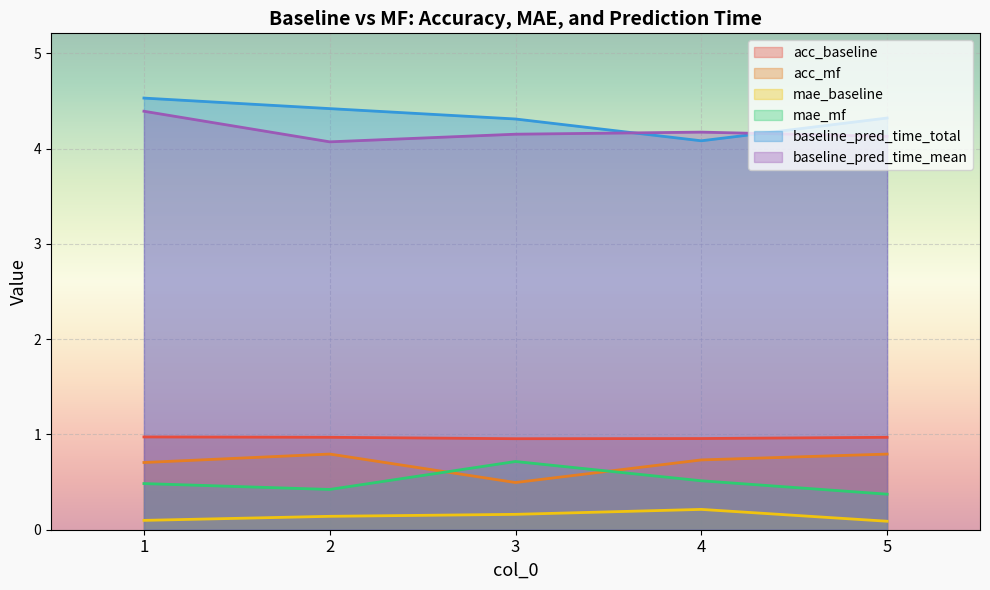

In acc_baseline, how many points are lower than both neighbors (excluding endpoints)?

1